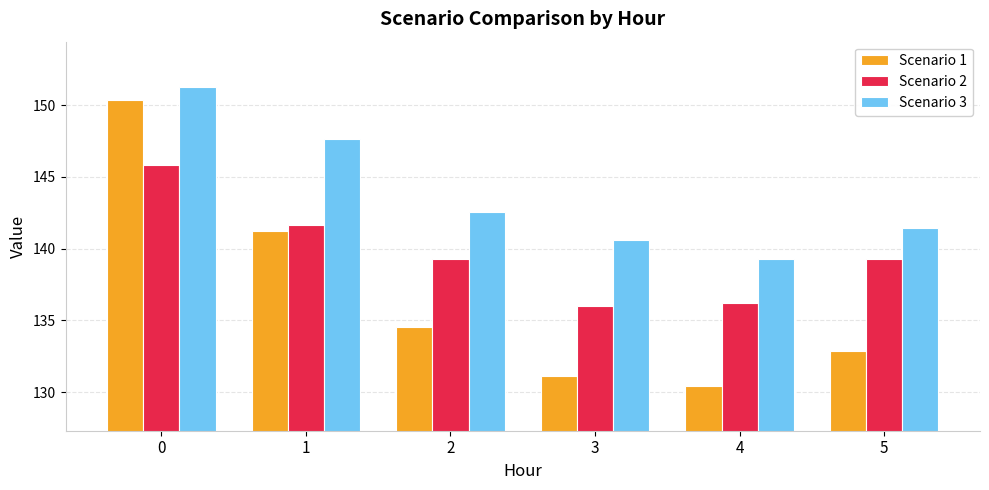

At 4, list the series in order from largest to smallest.

Scenario 3, Scenario 2, Scenario 1